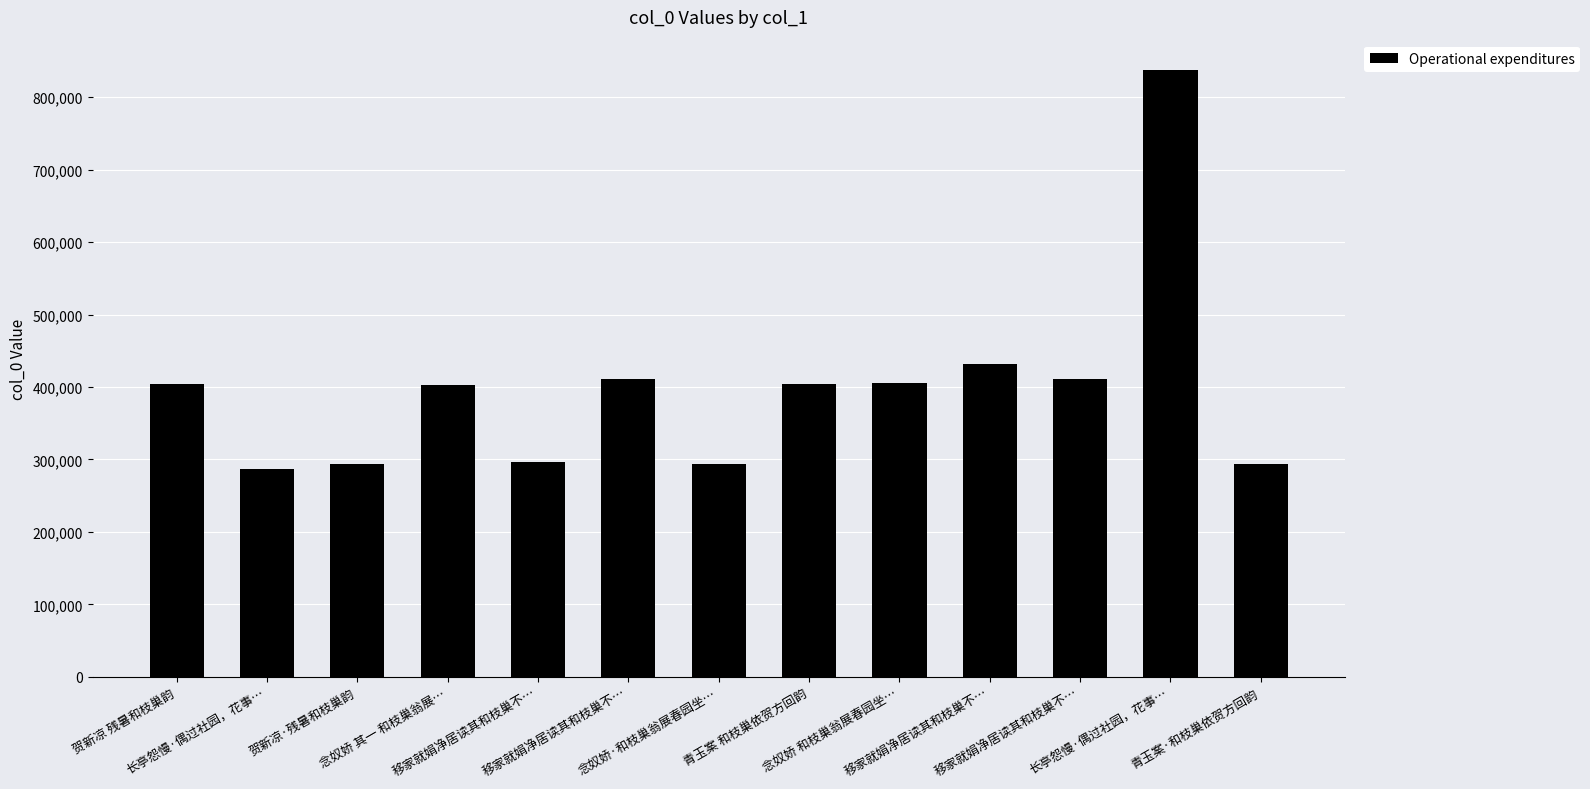

Count the number of categories in the chart.

13